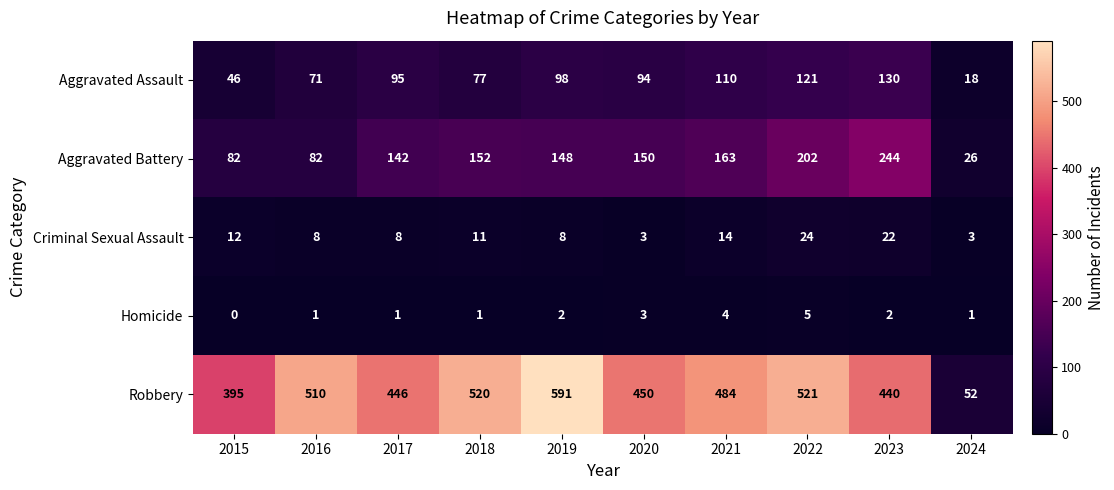

Rank the categories by Robbery value from highest to lowest.

2019, 2022, 2018, 2016, 2021, 2020, 2017, 2023, 2015, 2024